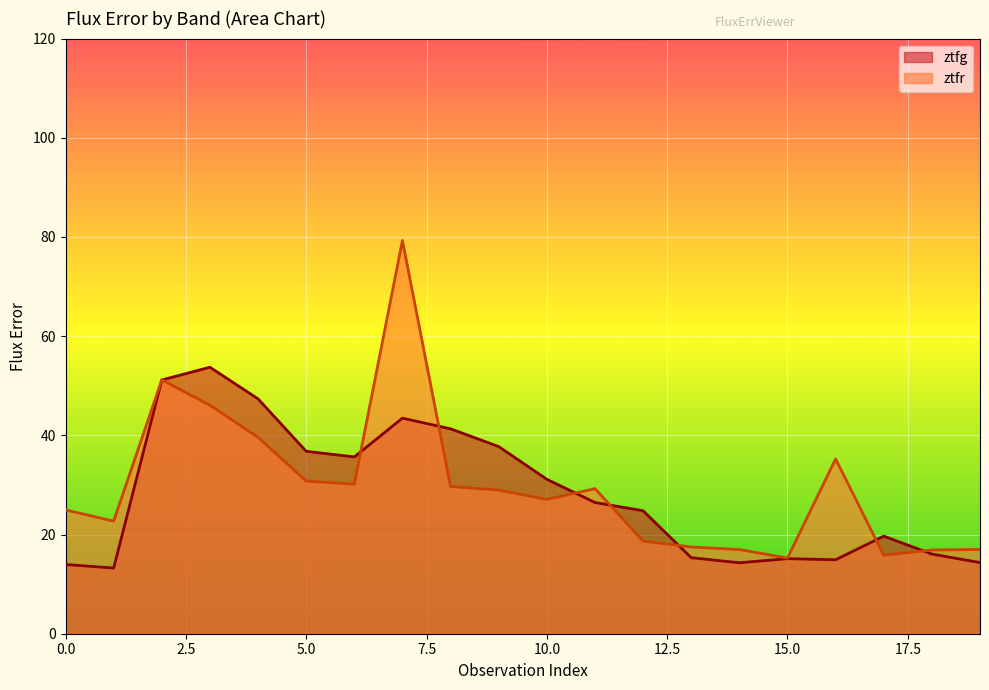

Between which two adjacent categories do ztfg and ztfr first intersect?

2 and 3